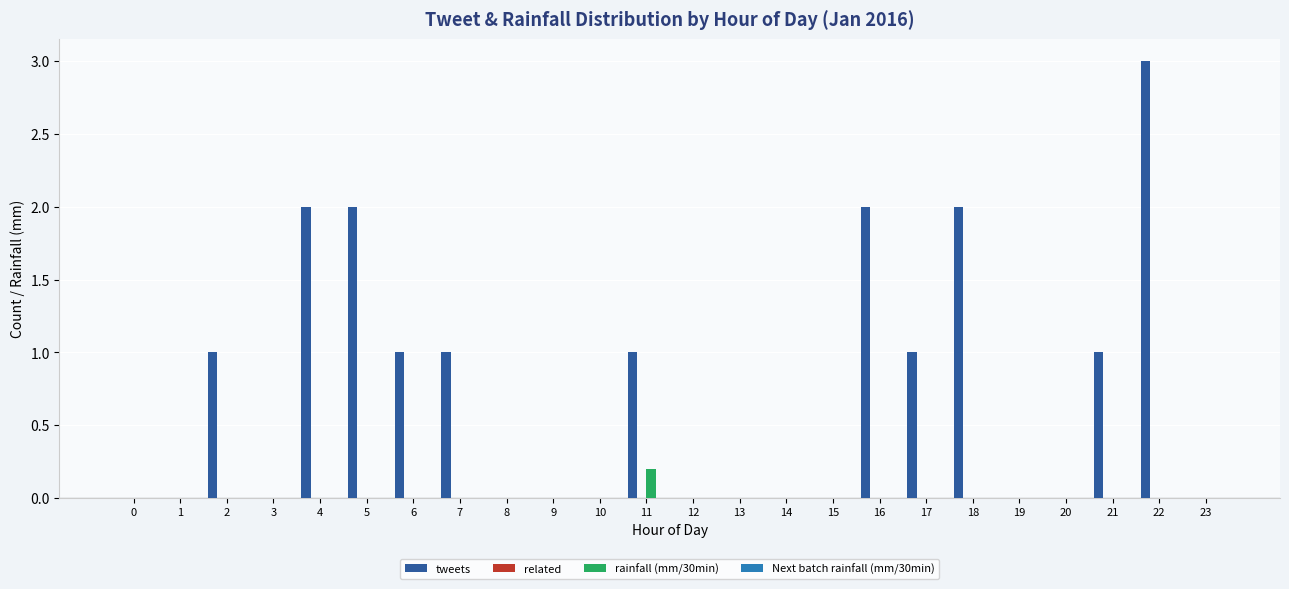

True or false: tweets has a value of 3.6 at 4.

False